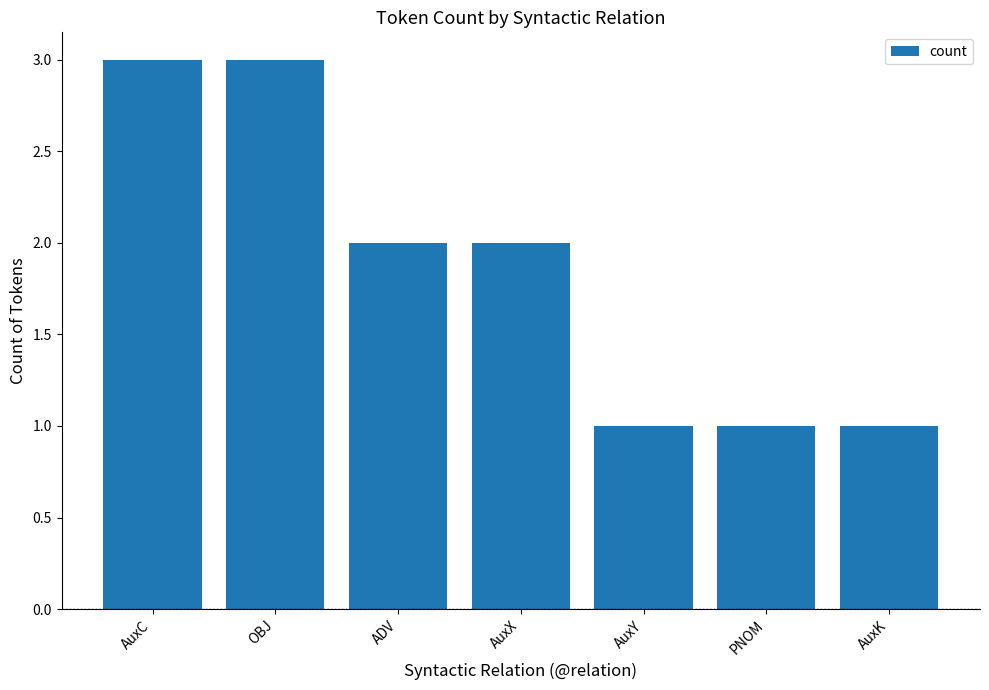

What is the ratio of the value at AuxK to the value at AuxC?

0.3